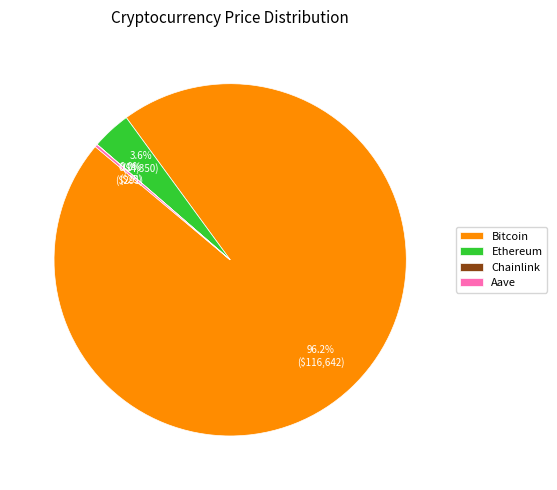

What portion of the pie excludes Bitcoin?

3.8%